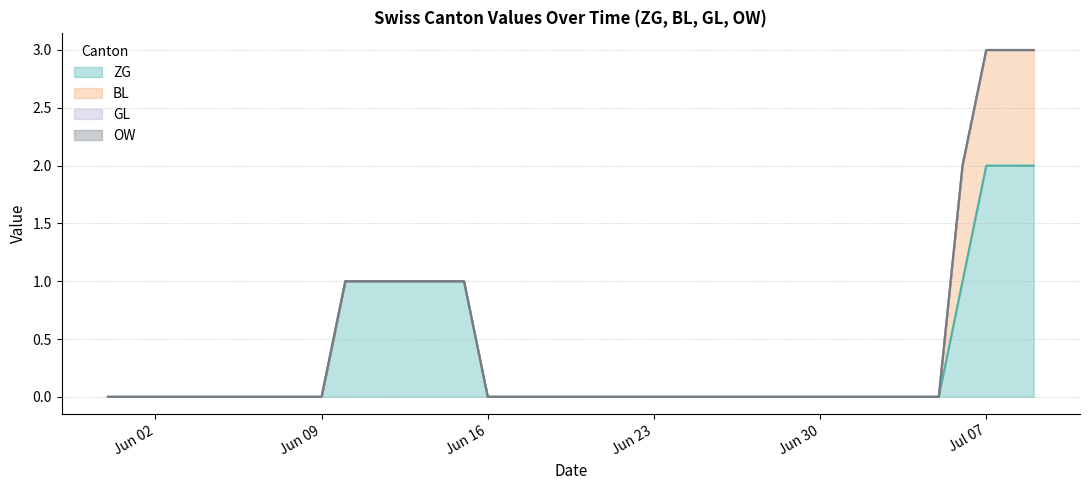

What position from the right is 2020-06-24?

16